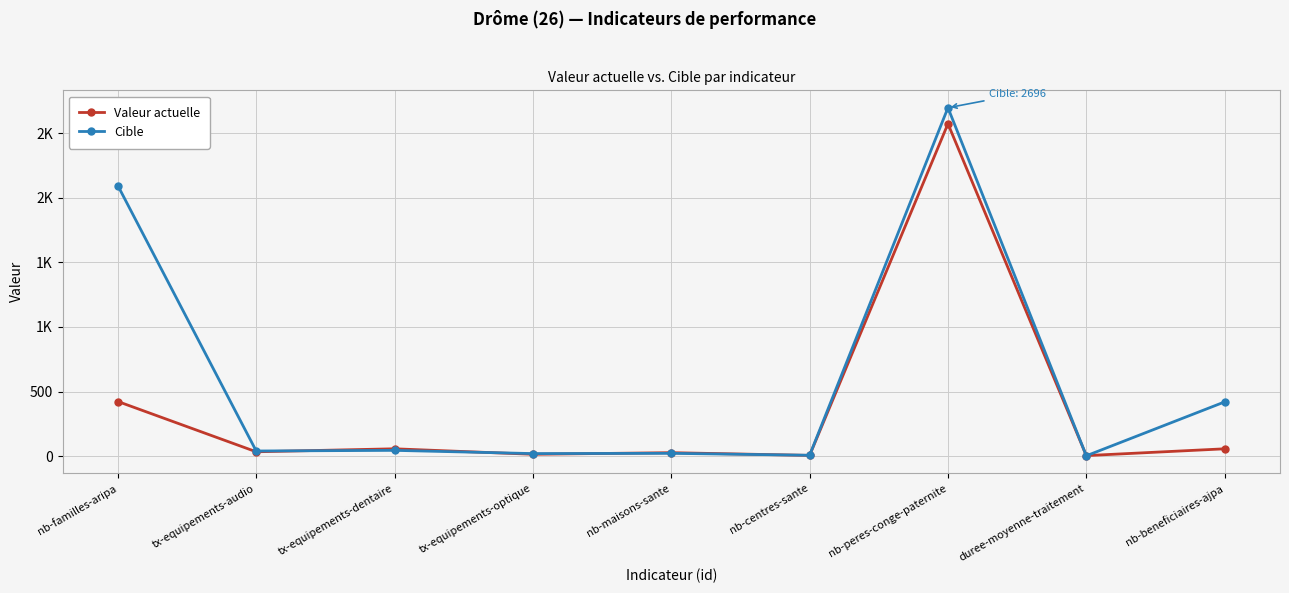

What is the label of the 6th point from the right?

tx-equipements-optique